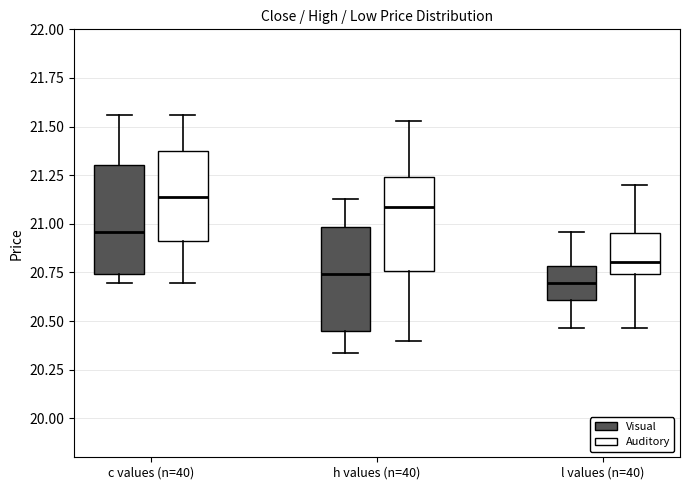

Where does the median line of the box for h values (n=40) (Auditory) sit on the y-axis? The values are not printed on the chart, so give them approximately, as read against the axis.

21.10